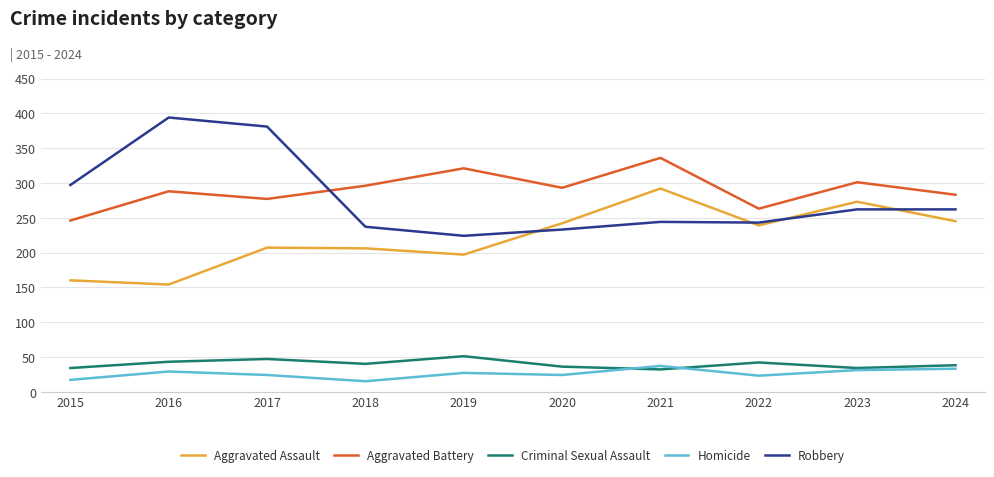

What is the spread (max minus min) of values at 2021?

304